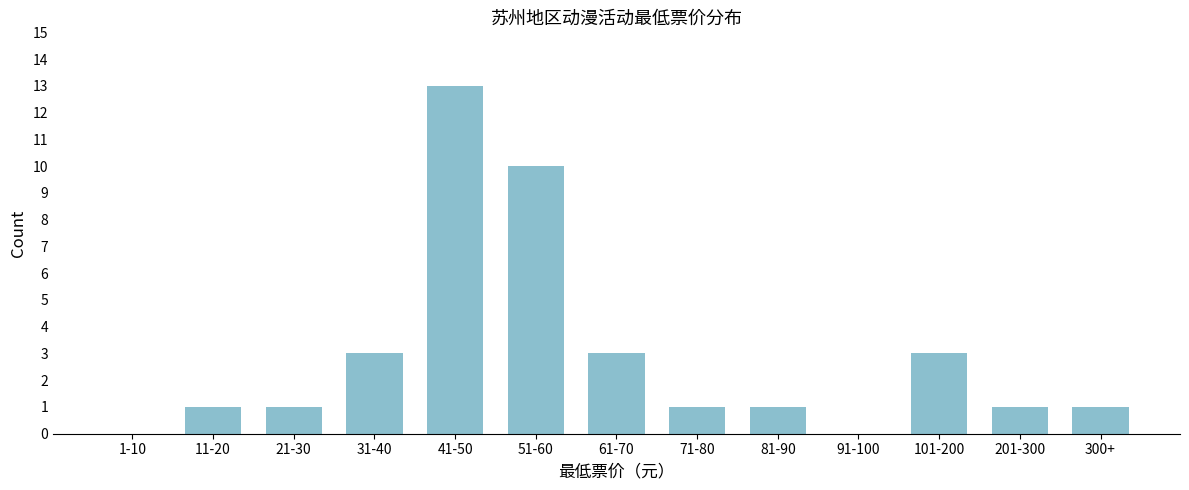

Reading left to right, what are all the values shown in this chart?

1-10=0	11-20=1	21-30=1	31-40=3	41-50=13	51-60=10	61-70=3	71-80=1	81-90=1	91-100=0	101-200=3	201-300=1	300+=1